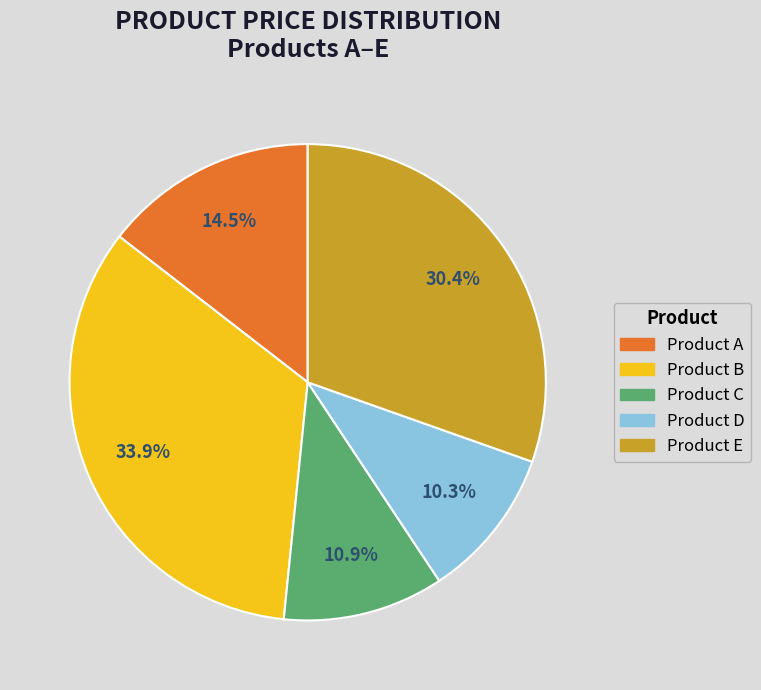

Does any single category account for the majority?

No